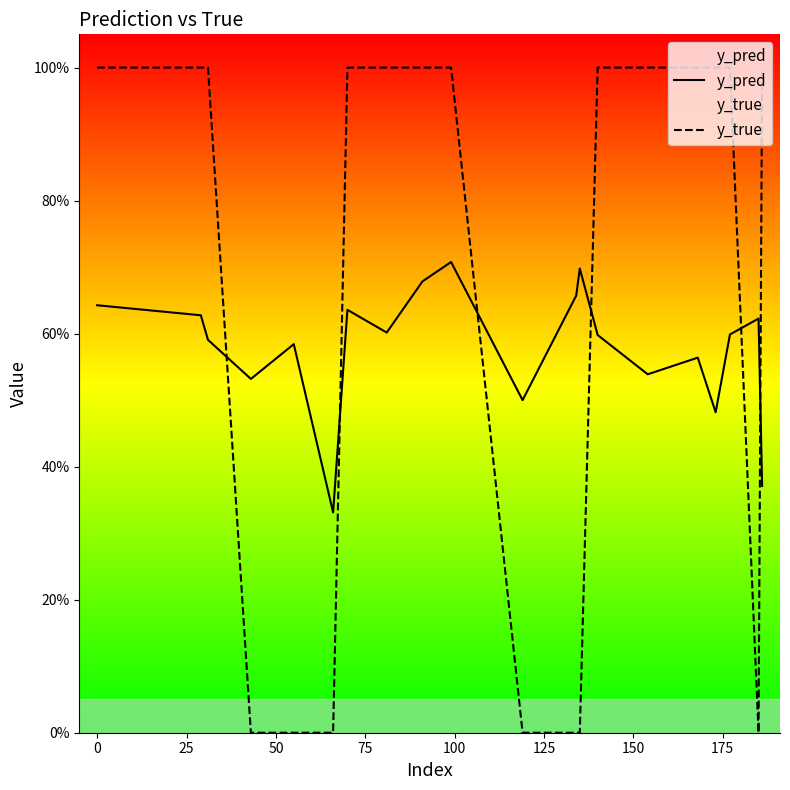

The value of y_true at 175 is 0.6. True or false?

False